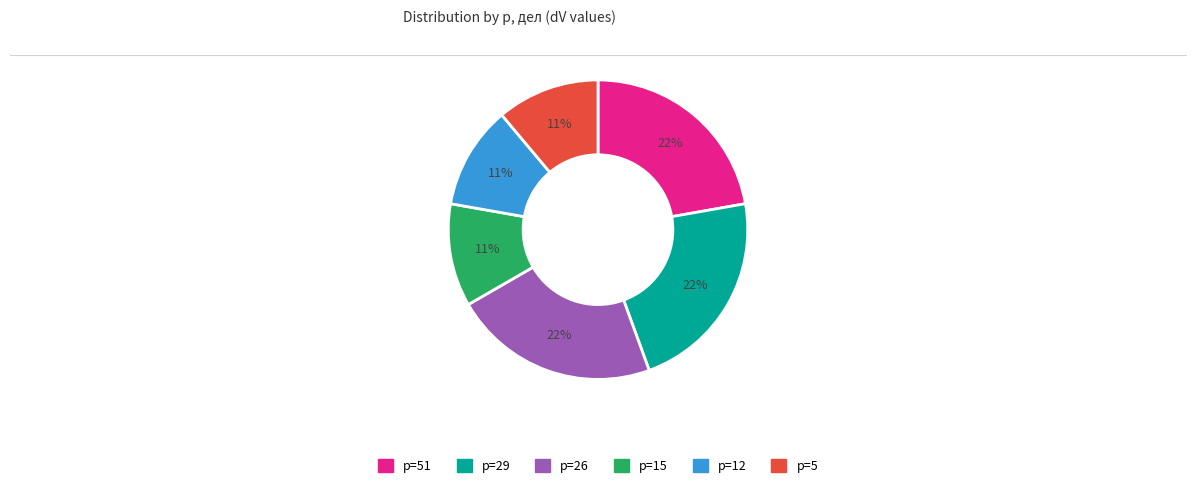

To the nearest percent, what is the difference between the largest and smallest slice percentages?

11%